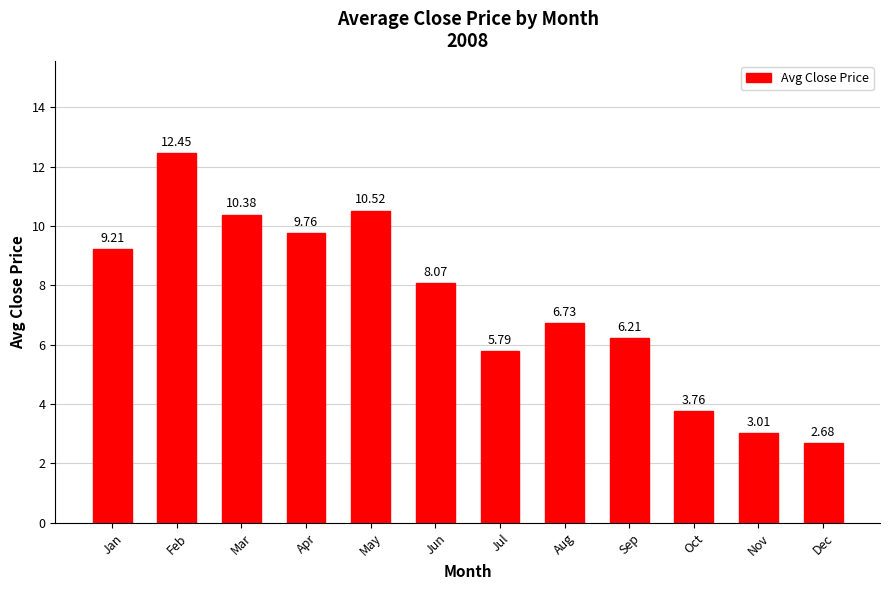

What value does the data have at Jul?

5.8